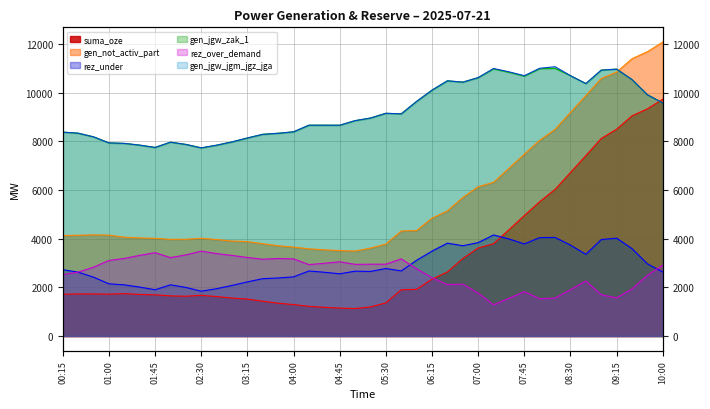

What is the total value across all series at 08:15?

42178